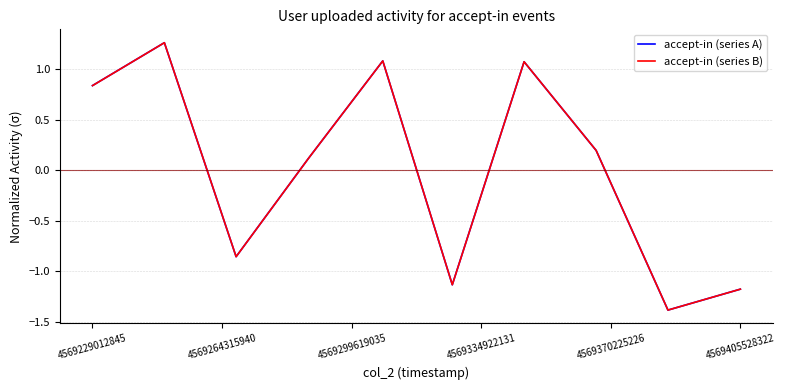

True or false: accept-in (series B) has more than 0 interior local peaks.

True